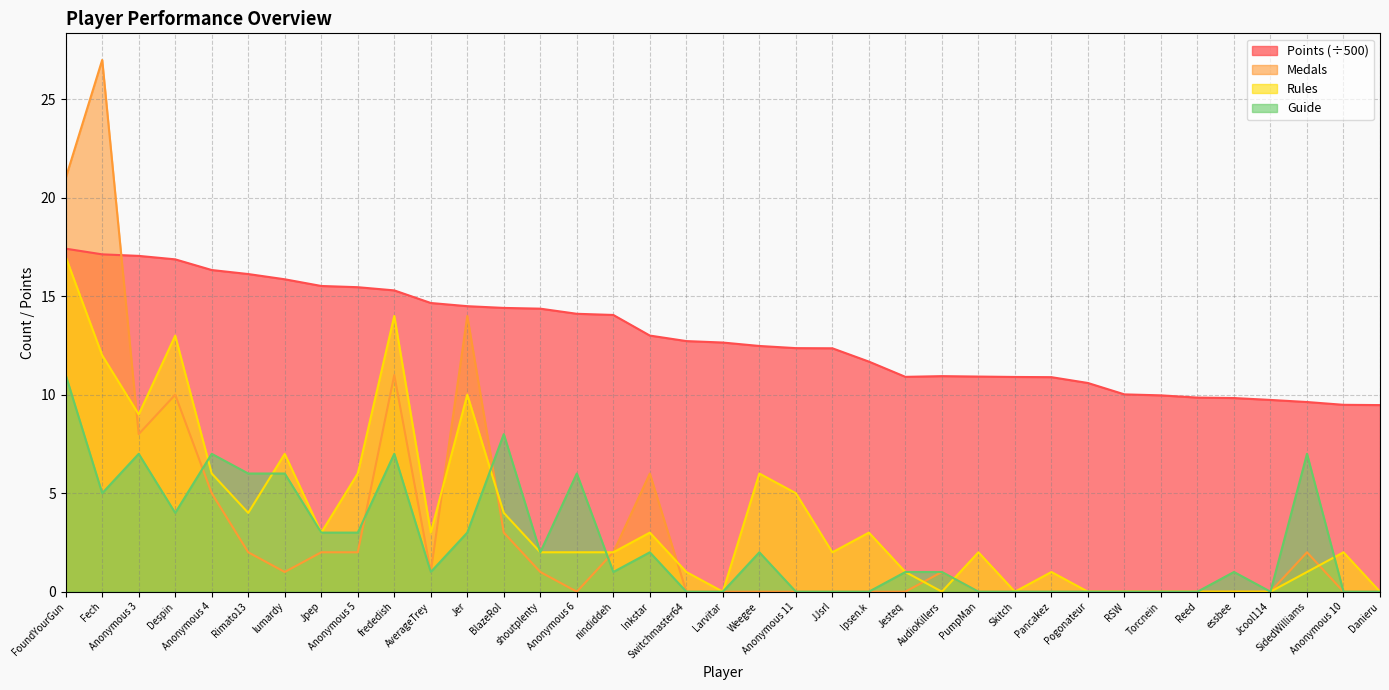

Where is the first local maximum for Rules?

Despin